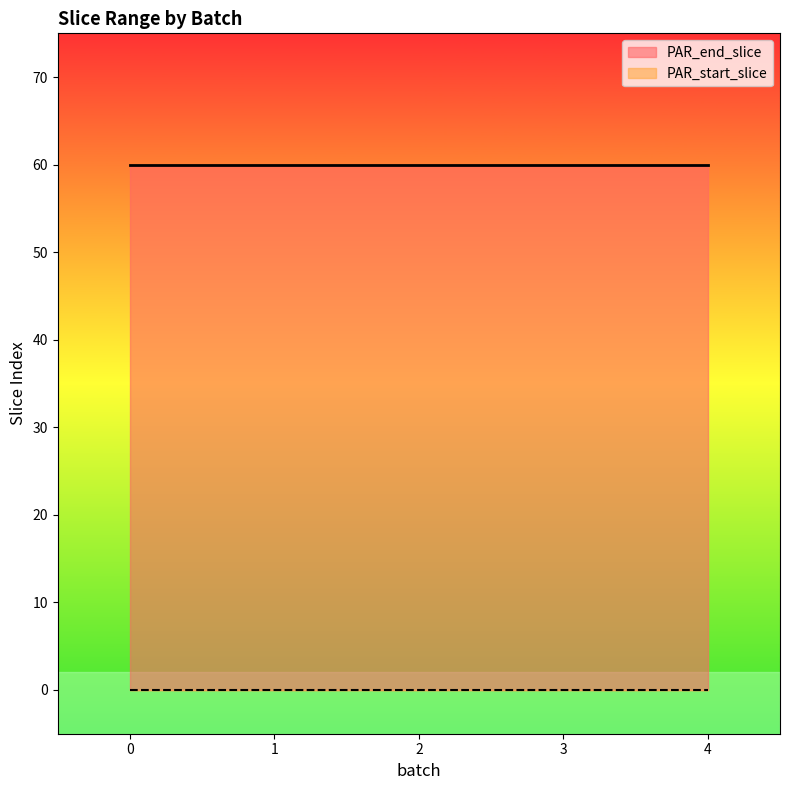

True or false: PAR_start_slice has more than 2 interior local peaks.

False